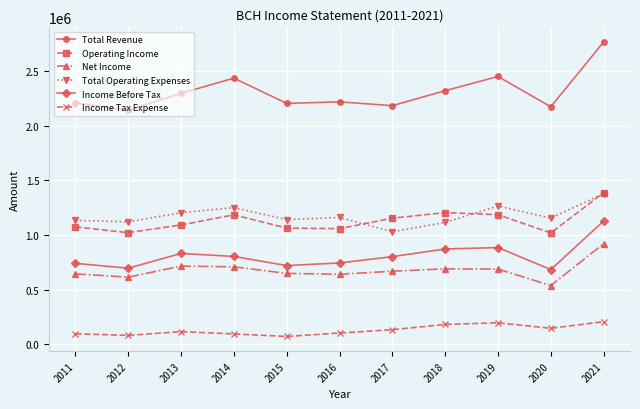

What is the minimum value shown in the chart?

71600